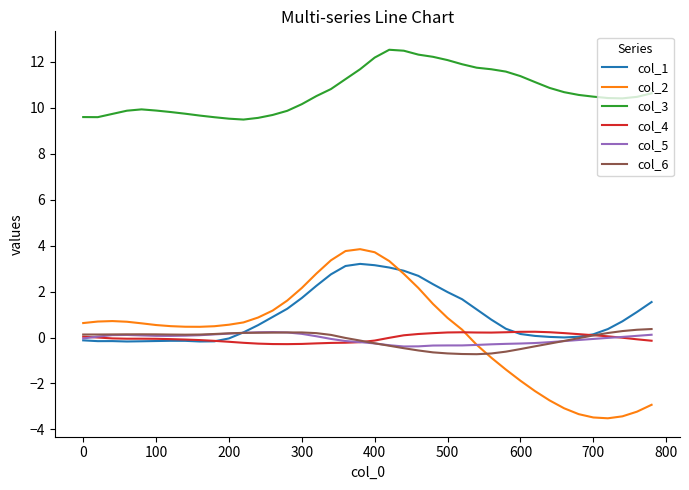

How many lines are shown in the chart?

6